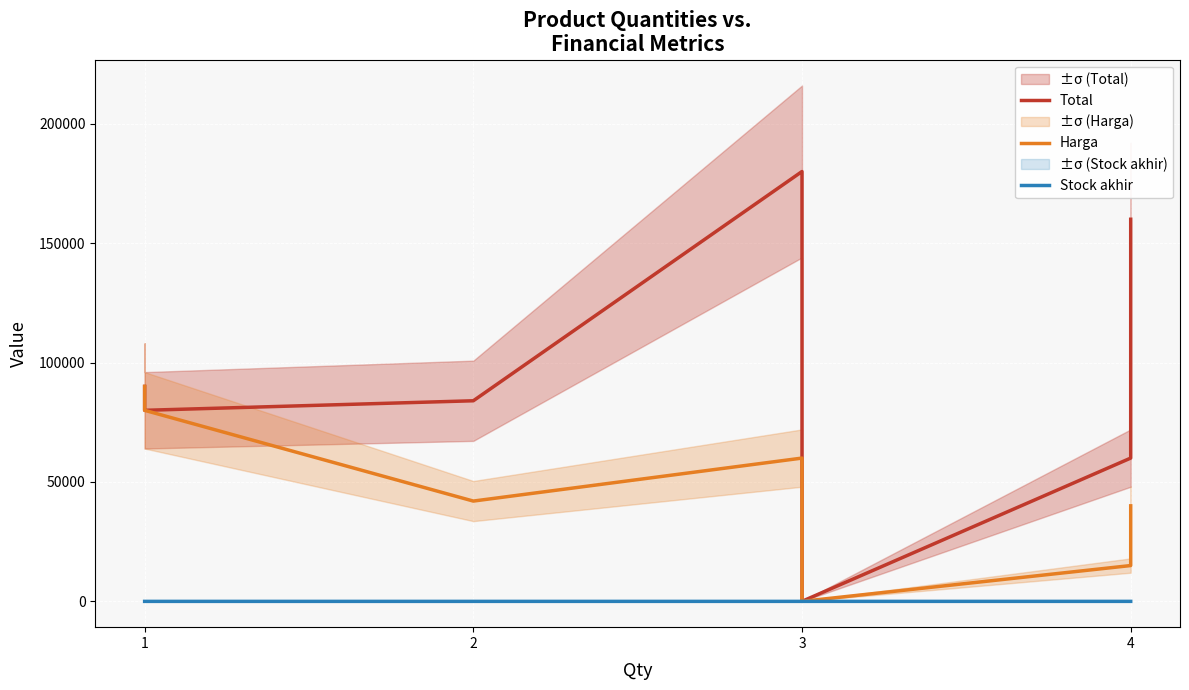

List the series in order of their overall mean, lowest first.

Stock akhir, Harga, Total